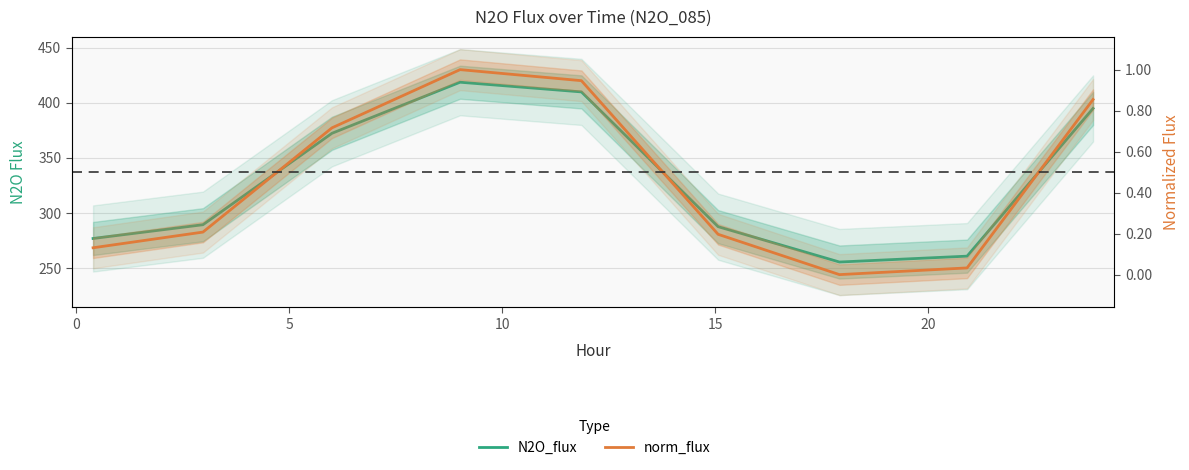

Reading left to right, what are all the values shown in this chart?

N2O_flux: 276.9	289.4	372.3	418.6	409.8	287.7	255.6	260.9	394.8
norm_flux: 0.1	0.2	0.7	1.0	0.9	0.2	0.0	0.0	0.9